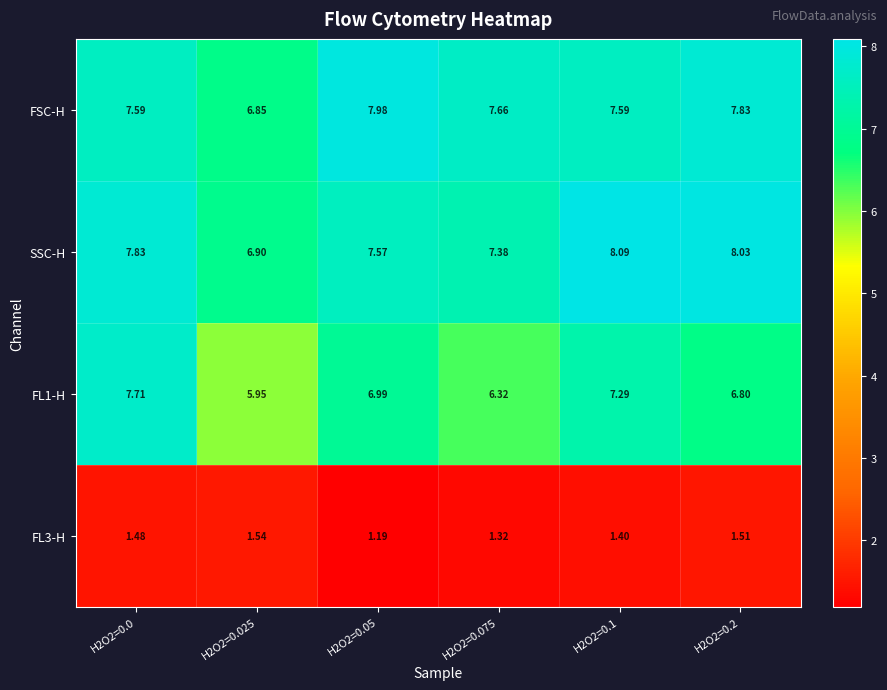

Count the number of categories in the chart.

6